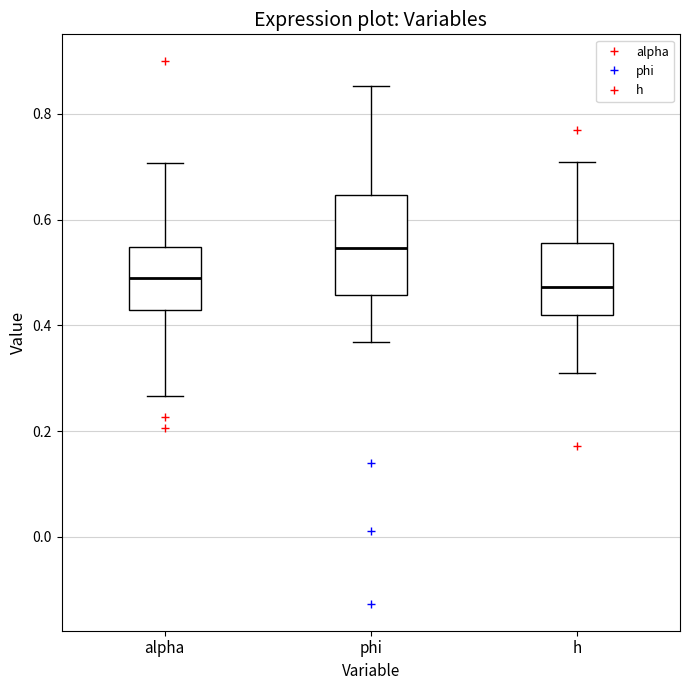

Reading left to right, read every box against the y-axis: the position of its median line, the range the box covers, and the ends of its whiskers. The values are not printed on the chart, so give them approximately, as read against the axis.

alpha: median 0.48, box 0.42 to 0.54, whiskers 0.26 to 0.70
phi: median 0.54, box 0.46 to 0.64, whiskers 0.36 to 0.86
h: median 0.48, box 0.42 to 0.56, whiskers 0.30 to 0.72